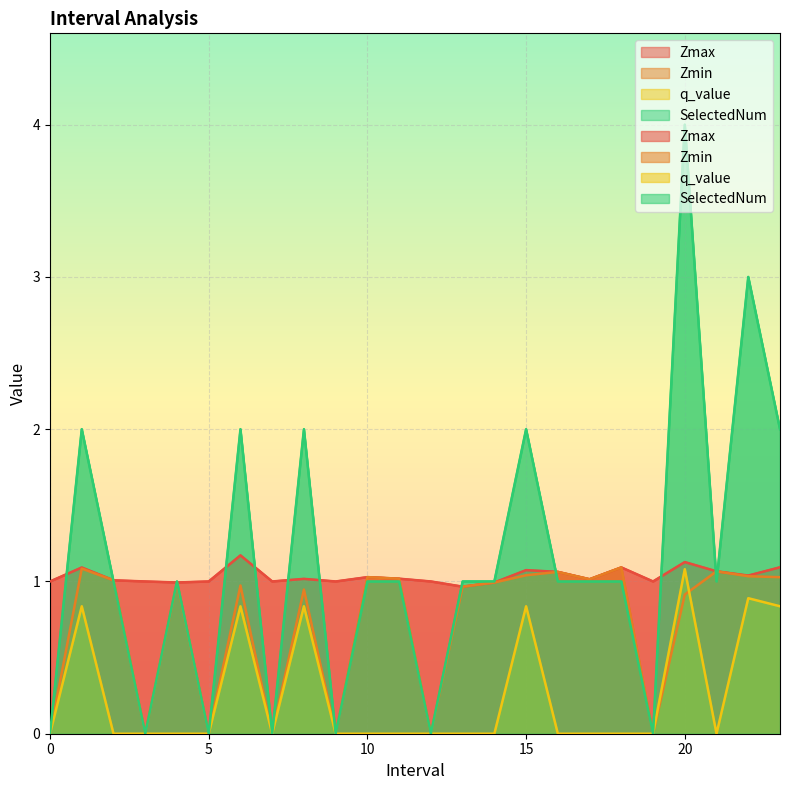

What is the maximum value for Zmin?

1.1